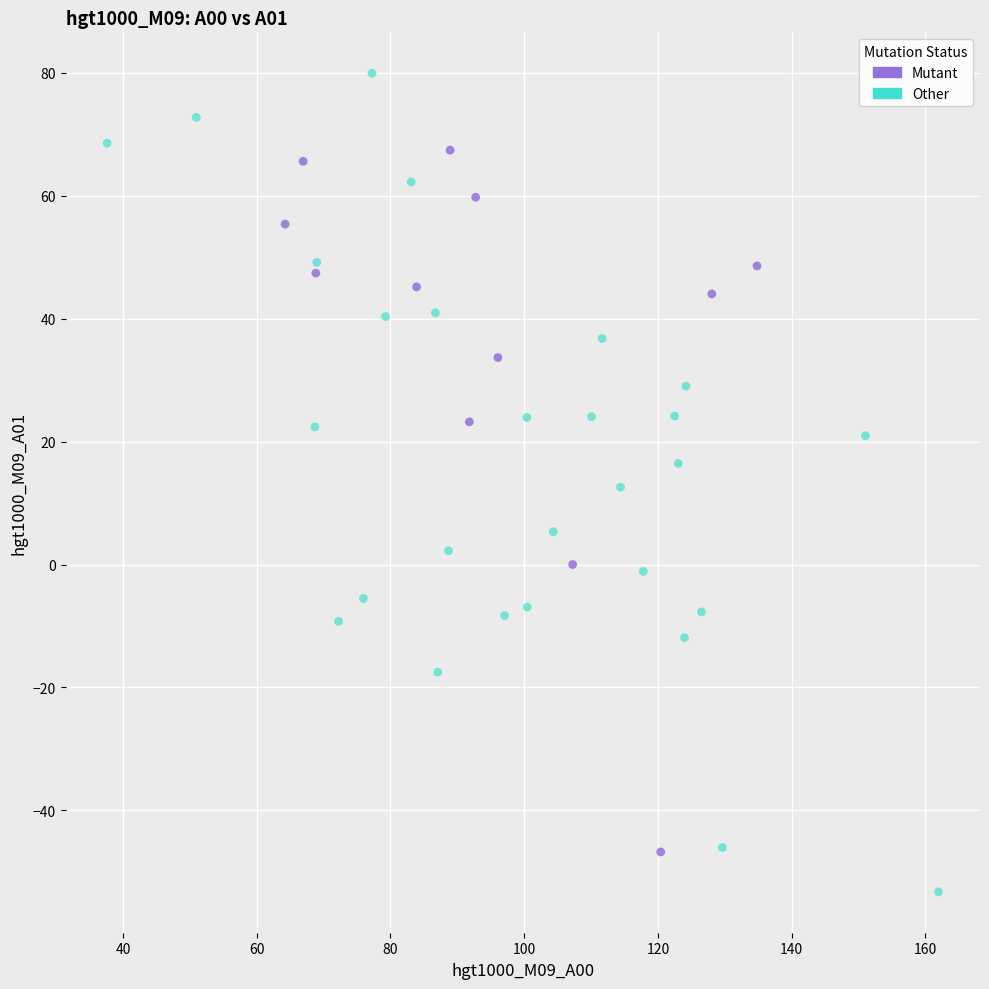

Which series contains the lowest Y value?

Other